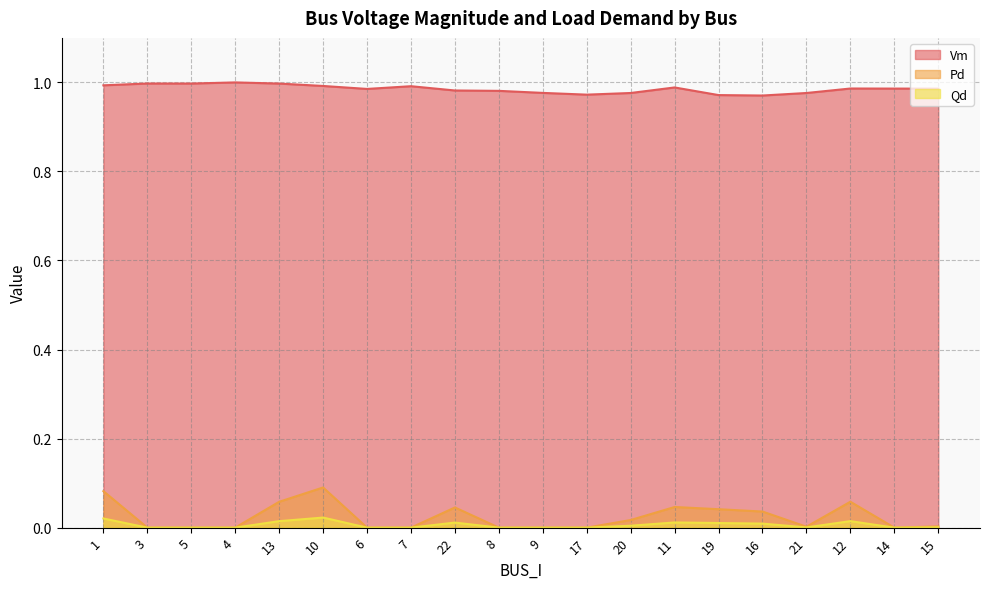

List the series in order of their peak value, highest first.

Vm, Pd, Qd